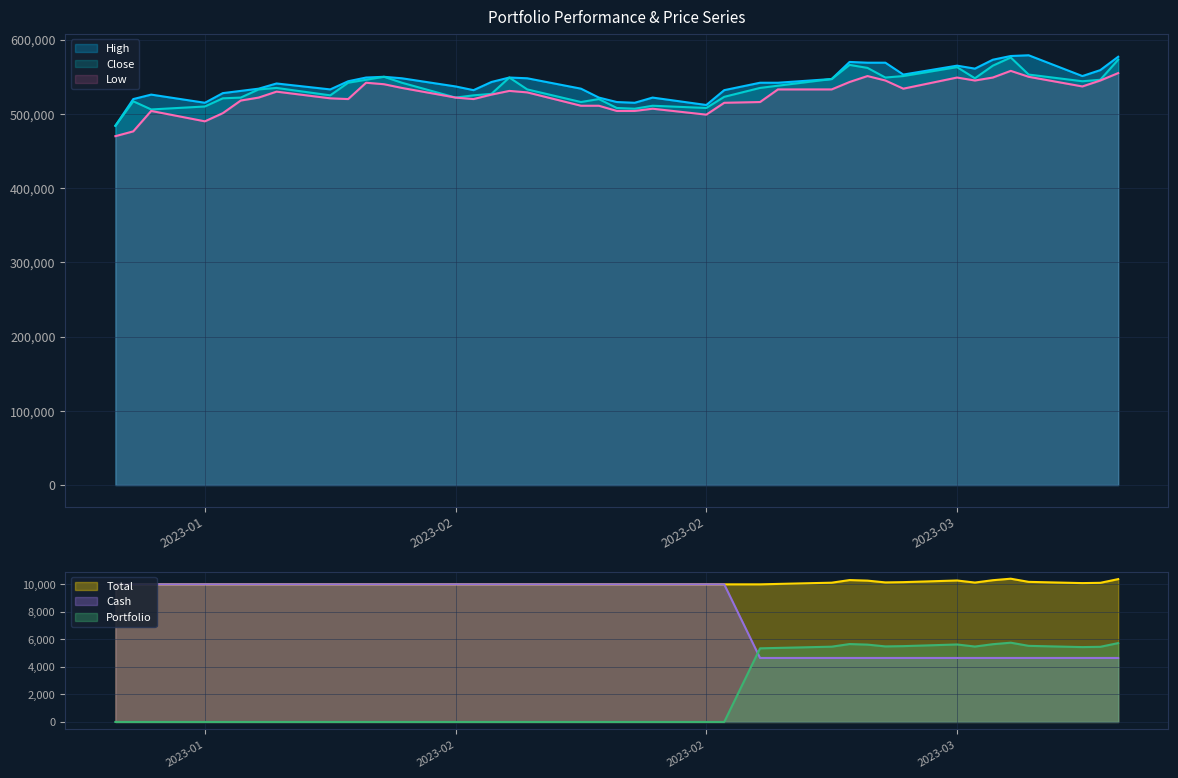

What are all the series names shown in the legend?

Total, Cash, Portfolio, High, Low, Close